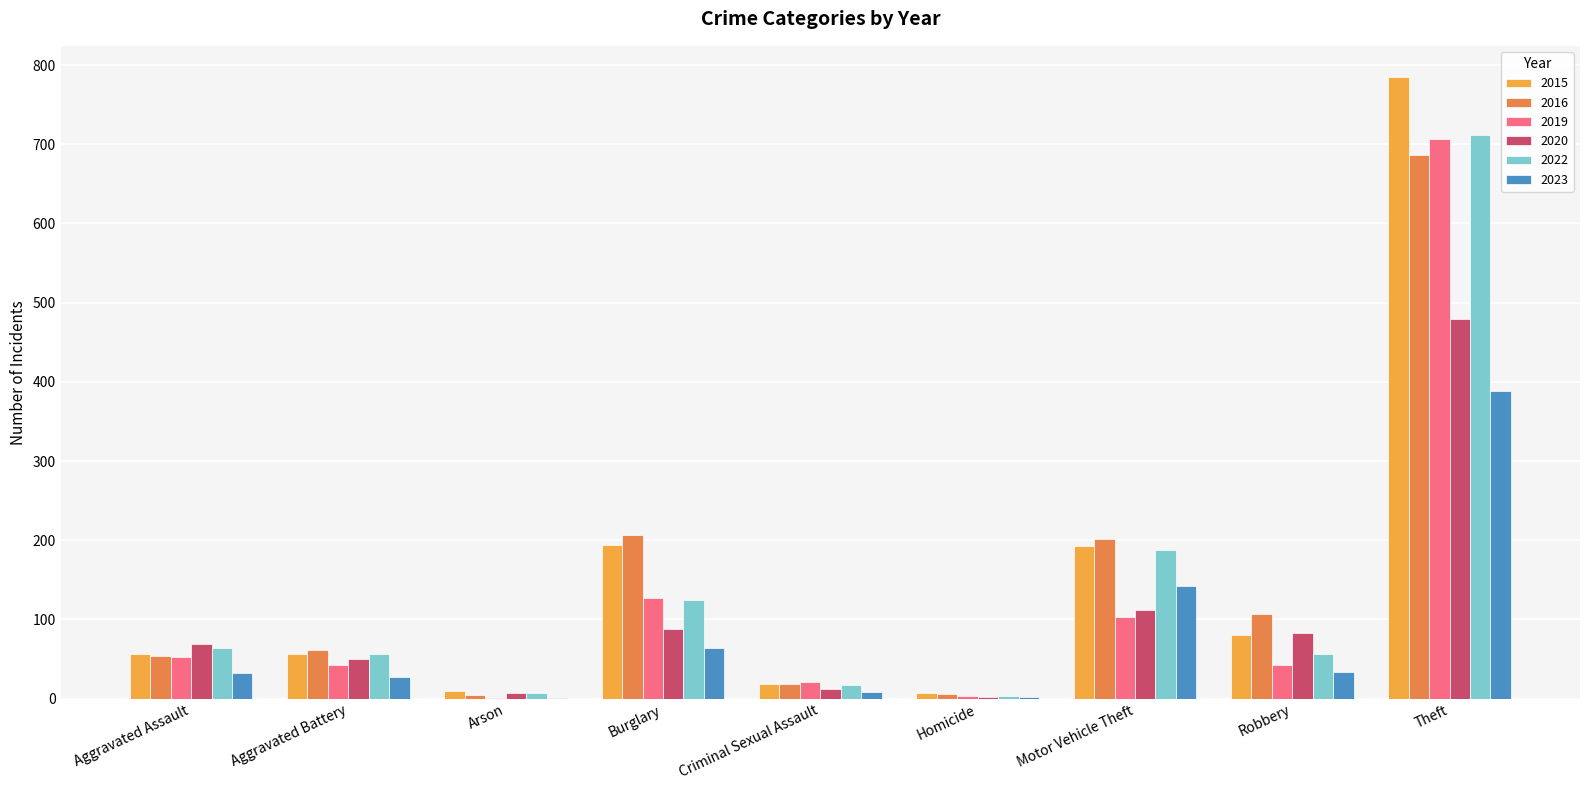

At which label is 2022 closest to 357?

Motor Vehicle Theft